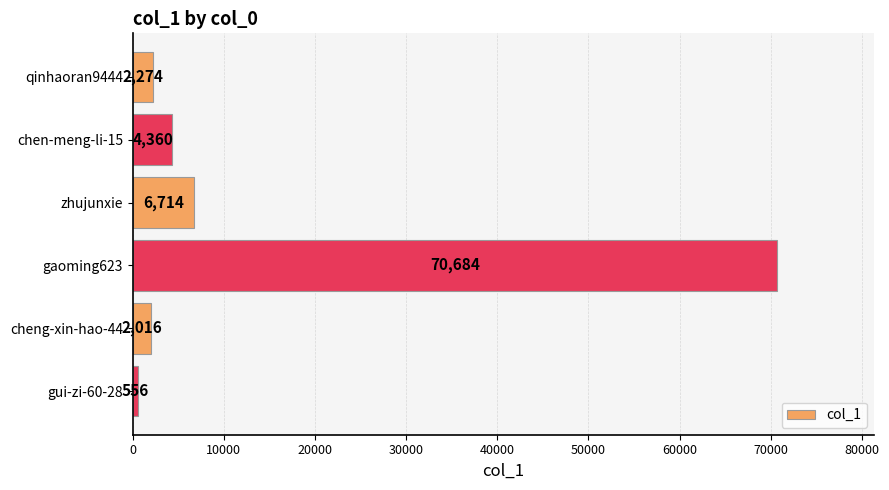

What is the sum of all values?

86604